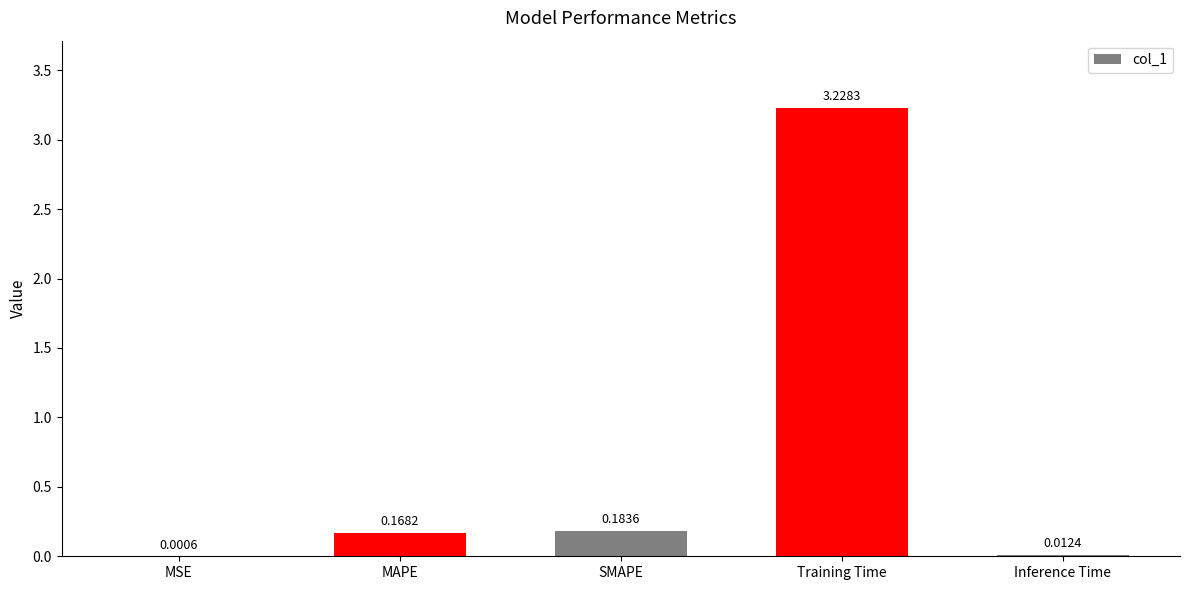

What is the sum of the values at Training Time and SMAPE?

3.4